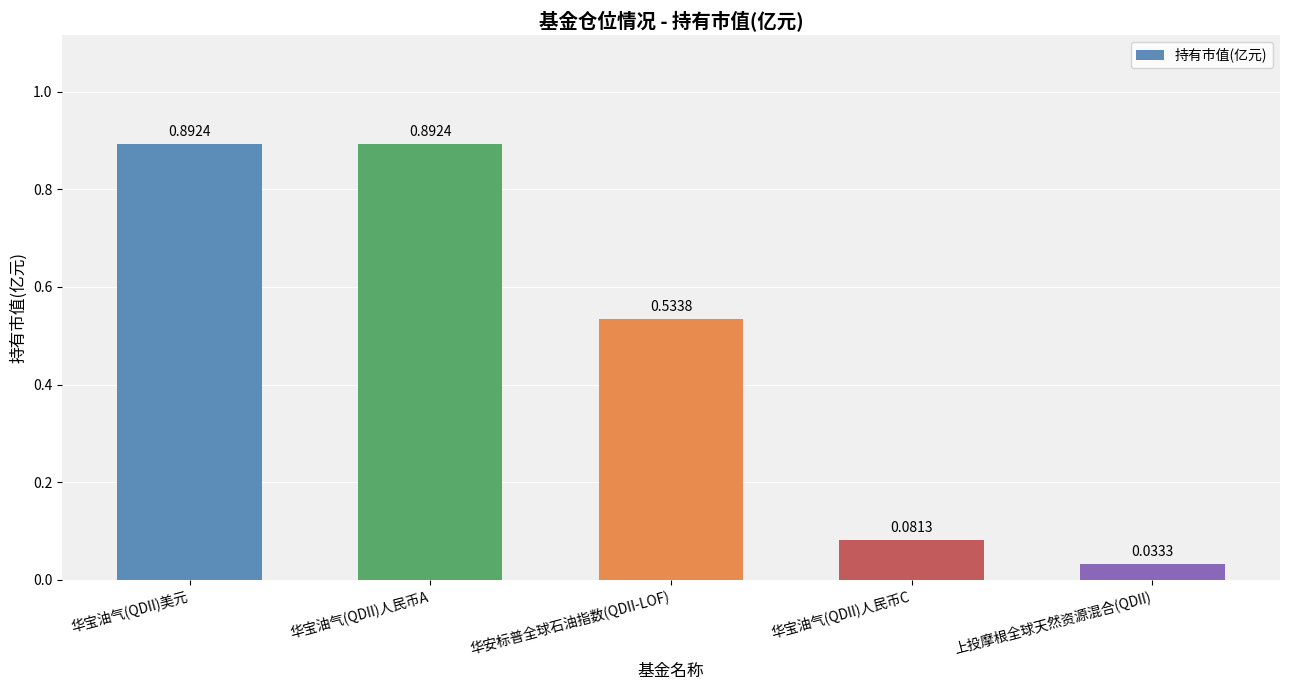

What is the label of the 2nd bar from the left?

华宝油气(QDII)人民币A